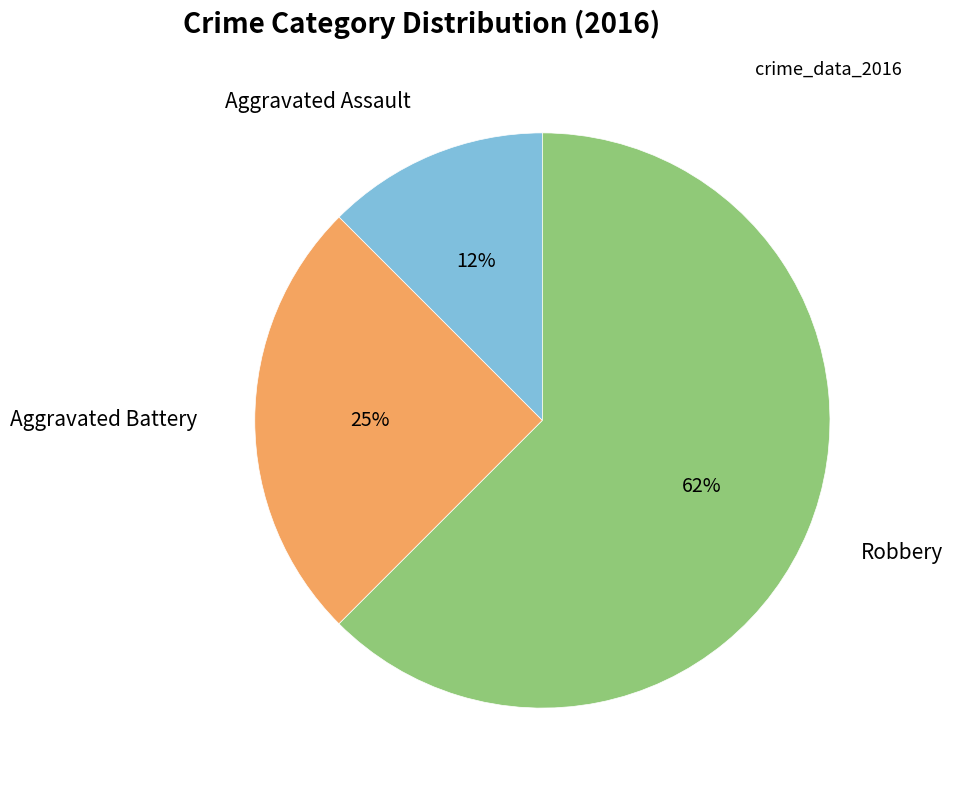

To the nearest percent, what portion does Aggravated Battery represent?

25%